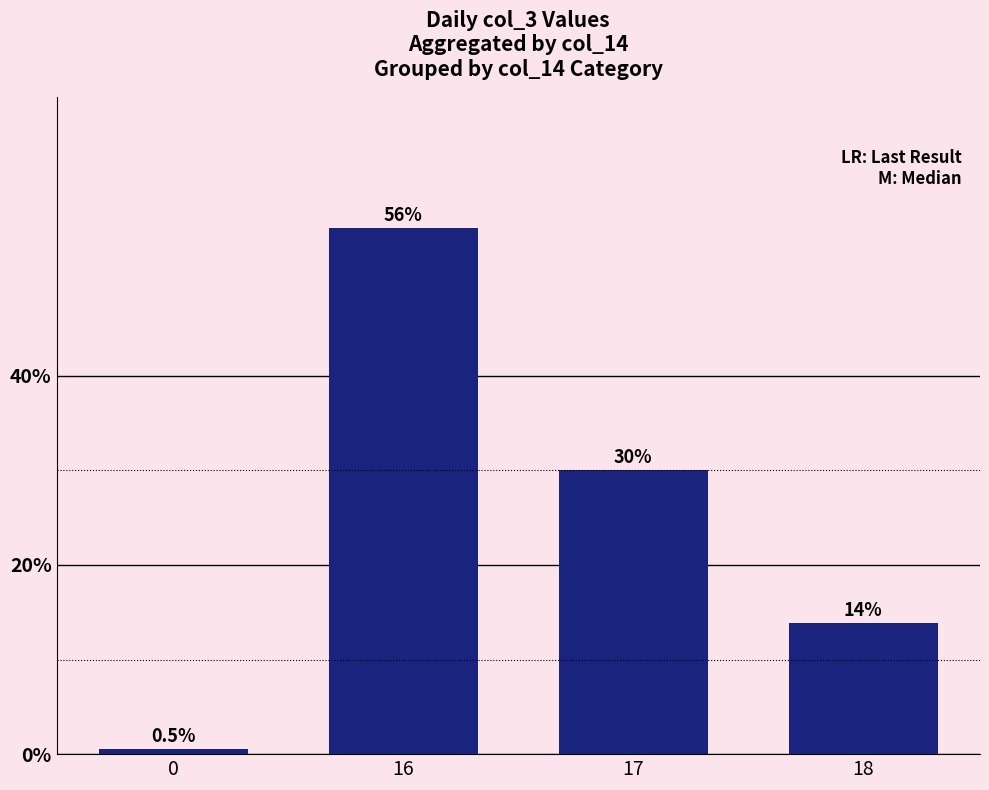

How many values exceed 30?

2